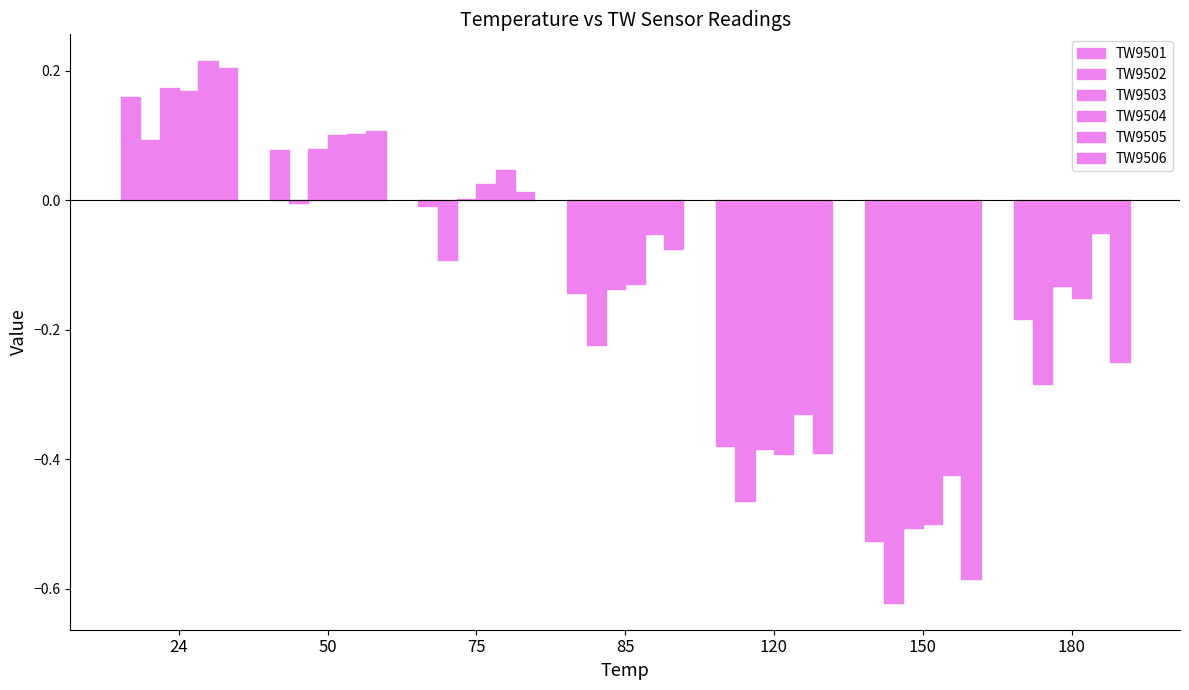

Is the value of TW9505 at 180 greater than the value of TW9506 at 24?

No